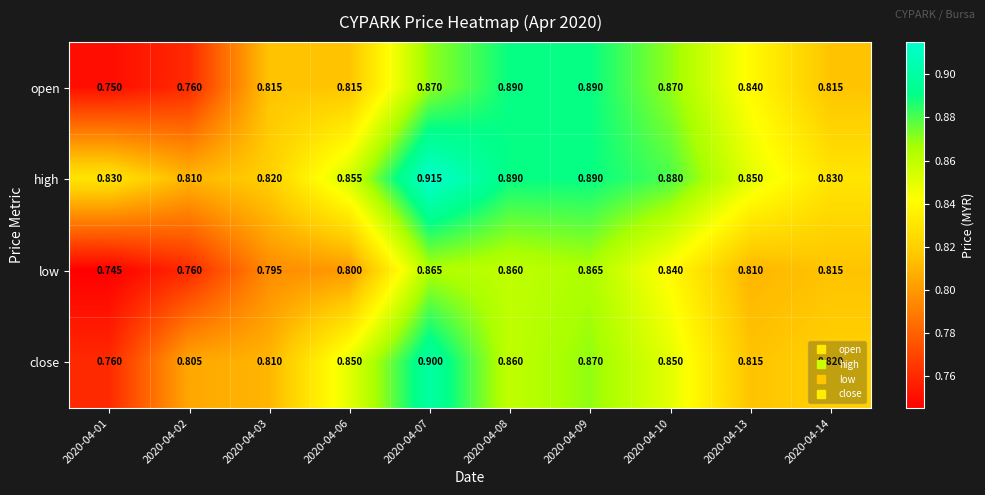

At 2020-04-03, list the series in order from smallest to largest.

low, close, open, high